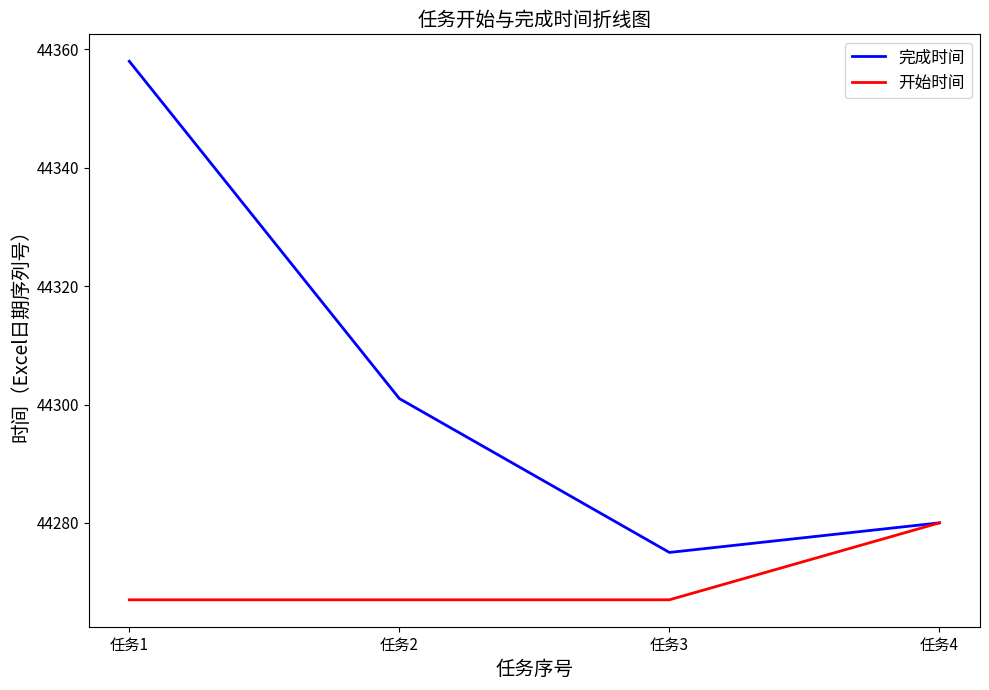

True or false: 完成时间 has more than 2 interior local peaks.

False